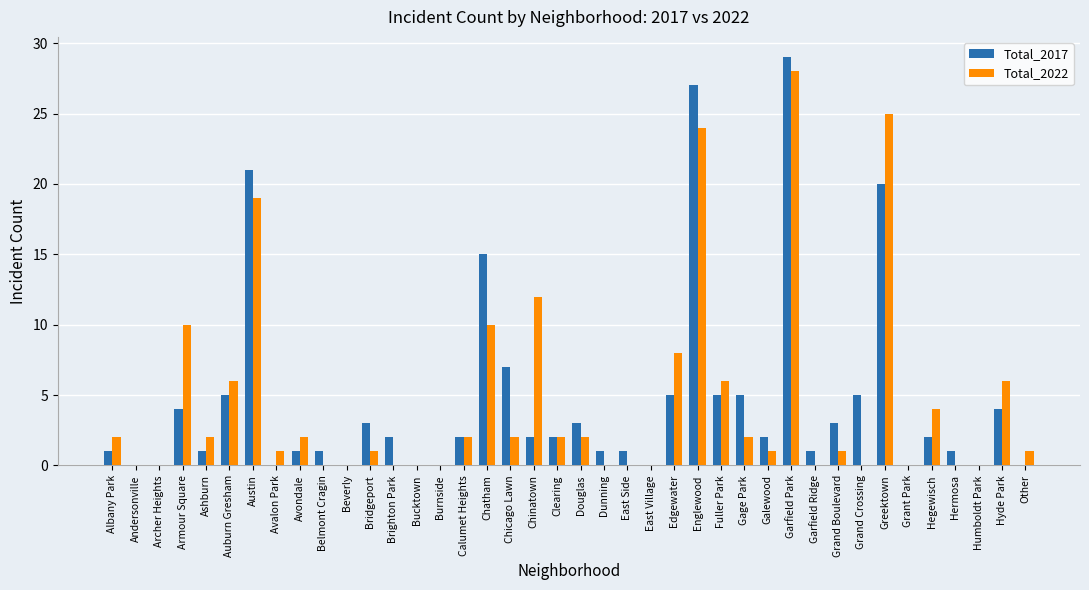

Reading right to left, what are all the values shown in this chart?

Total_2017: Other=0	Hyde Park=4	Humboldt Park=0	Hermosa=1	Hegewisch=2	Grant Park=0	Greektown=20	Grand Crossing=5	Grand Boulevard=3	Garfield Ridge=1	Garfield Park=29	Galewood=2	Gage Park=5	Fuller Park=5	Englewood=27	Edgewater=5	East Village=0	East Side=1	Dunning=1	Douglas=3	Clearing=2	Chinatown=2	Chicago Lawn=7	Chatham=15	Calumet Heights=2	Burnside=0	Bucktown=0	Brighton Park=2	Bridgeport=3	Beverly=0	Belmont Cragin=1	Avondale=1	Avalon Park=0	Austin=21	Auburn Gresham=5	Ashburn=1	Armour Square=4	Archer Heights=0	Andersonville=0	Albany Park=1
Total_2022: Other=1	Hyde Park=6	Humboldt Park=0	Hermosa=0	Hegewisch=4	Grant Park=0	Greektown=25	Grand Crossing=0	Grand Boulevard=1	Garfield Ridge=0	Garfield Park=28	Galewood=1	Gage Park=2	Fuller Park=6	Englewood=24	Edgewater=8	East Village=0	East Side=0	Dunning=0	Douglas=2	Clearing=2	Chinatown=12	Chicago Lawn=2	Chatham=10	Calumet Heights=2	Burnside=0	Bucktown=0	Brighton Park=0	Bridgeport=1	Beverly=0	Belmont Cragin=0	Avondale=2	Avalon Park=1	Austin=19	Auburn Gresham=6	Ashburn=2	Armour Square=10	Archer Heights=0	Andersonville=0	Albany Park=2